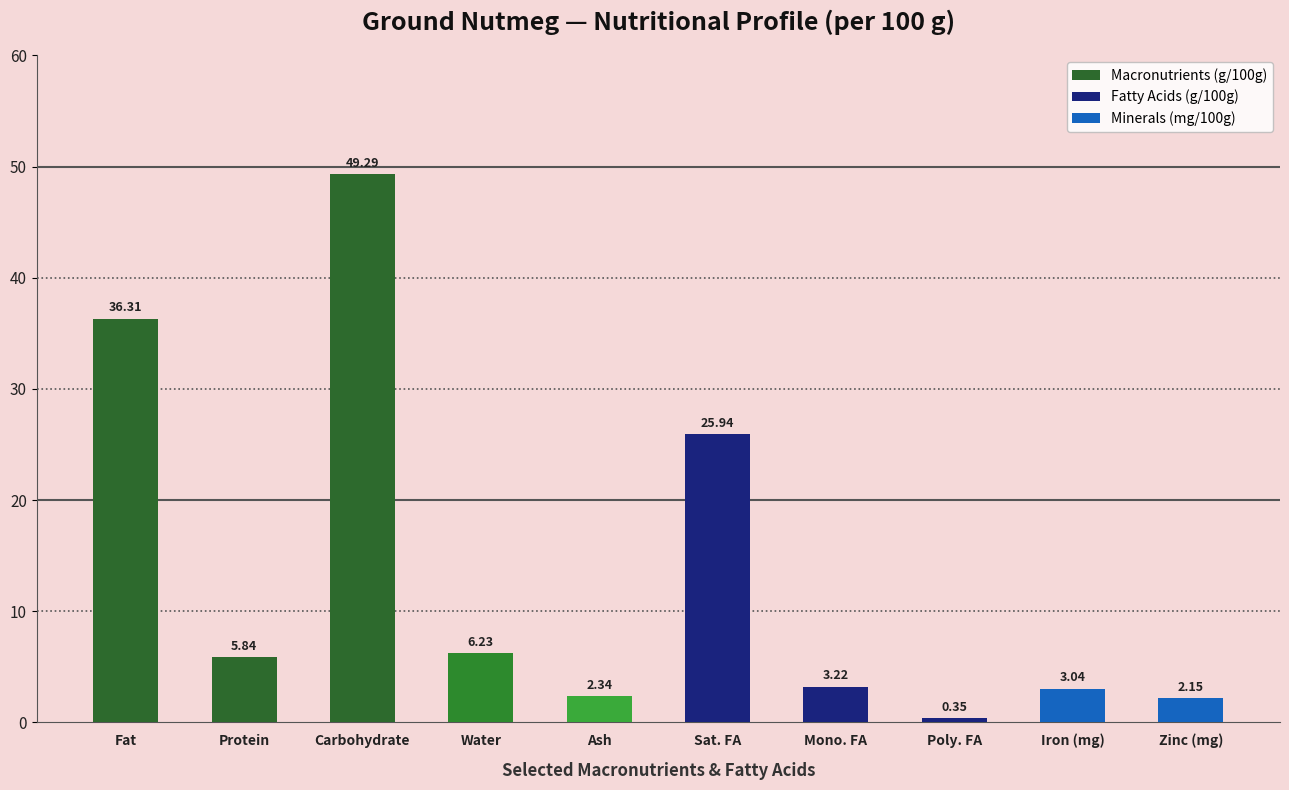

Which has a higher value, Fat or Protein?

Fat